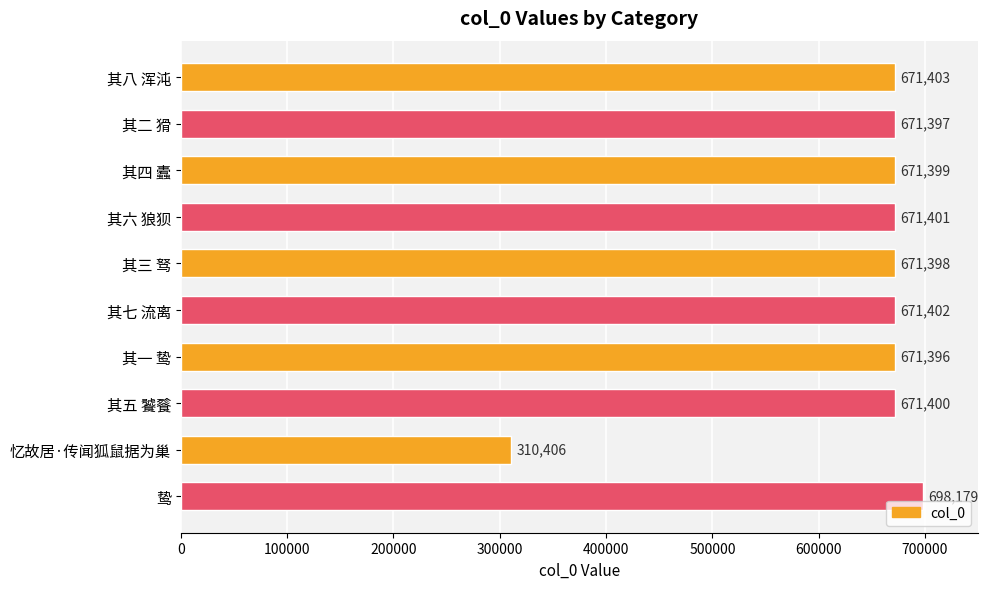

What is the smallest value displayed?

310406